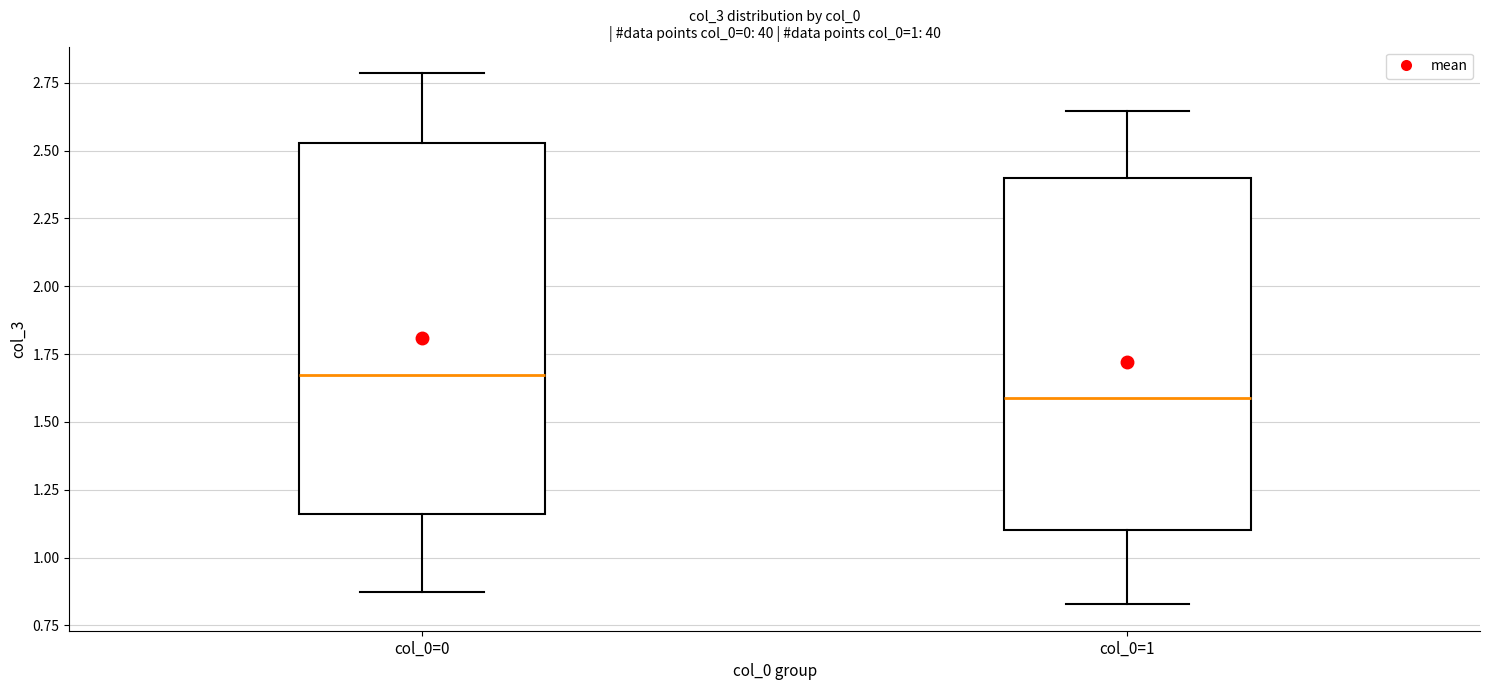

Reading left to right, read every box against the y-axis: the position of its median line, the range the box covers, and the ends of its whiskers. The values are not printed on the chart, so give them approximately, as read against the axis.

col_0=0: median 1.65, box 1.15 to 2.55, whiskers 0.85 to 2.80
col_0=1: median 1.60, box 1.10 to 2.40, whiskers 0.85 to 2.65